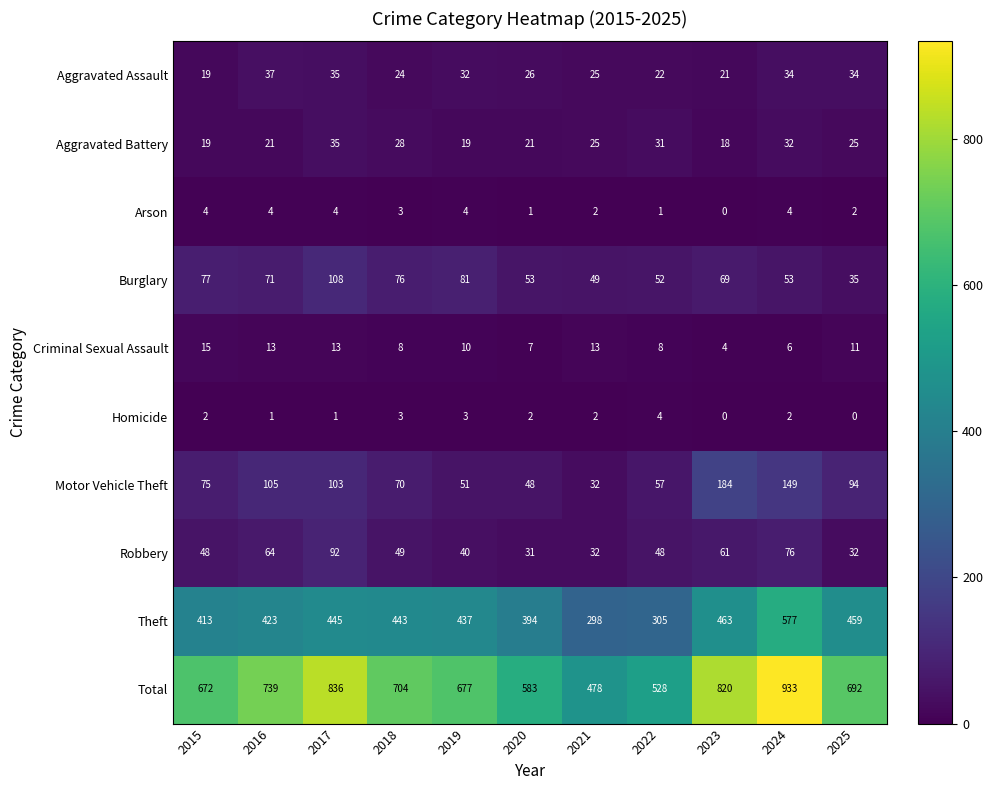

Between 2015 and 2016, which series saw the biggest shift?

Total